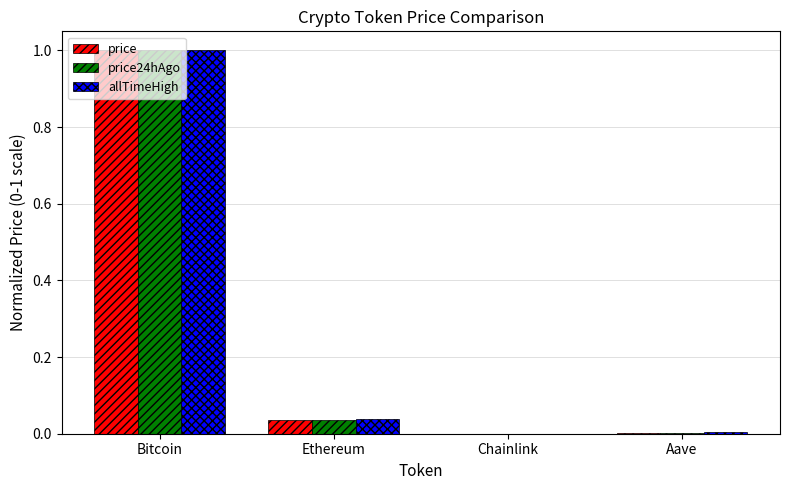

Between Bitcoin and Ethereum, which series saw the biggest shift?

price